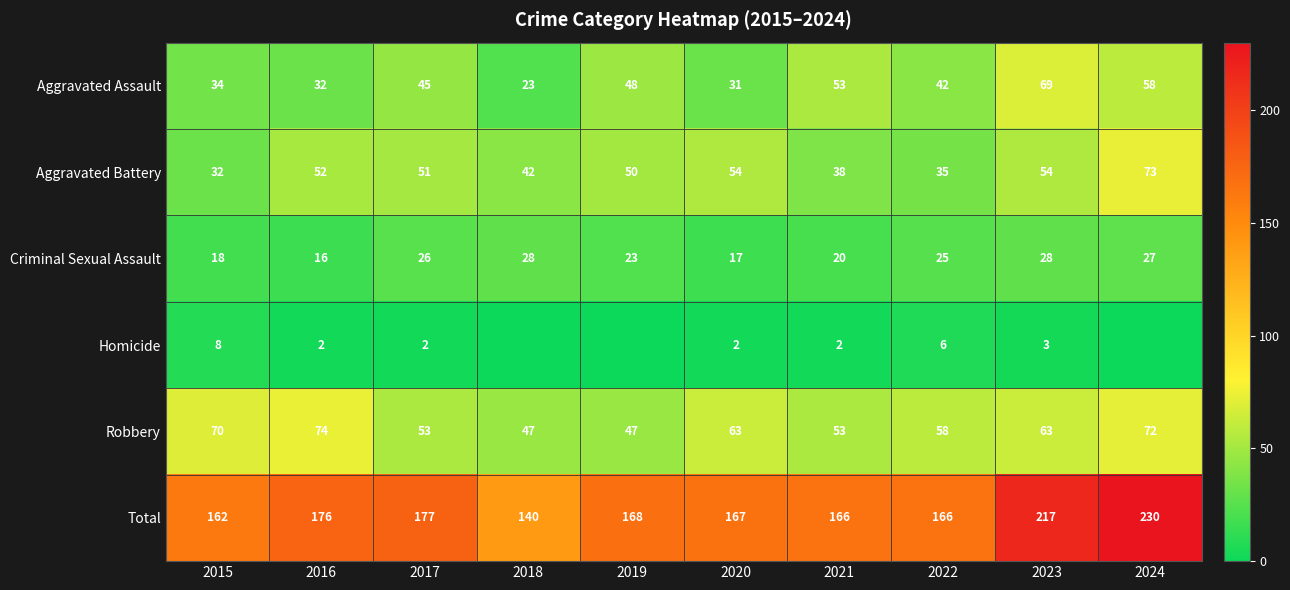

How many data points in Robbery are less than 63?

5